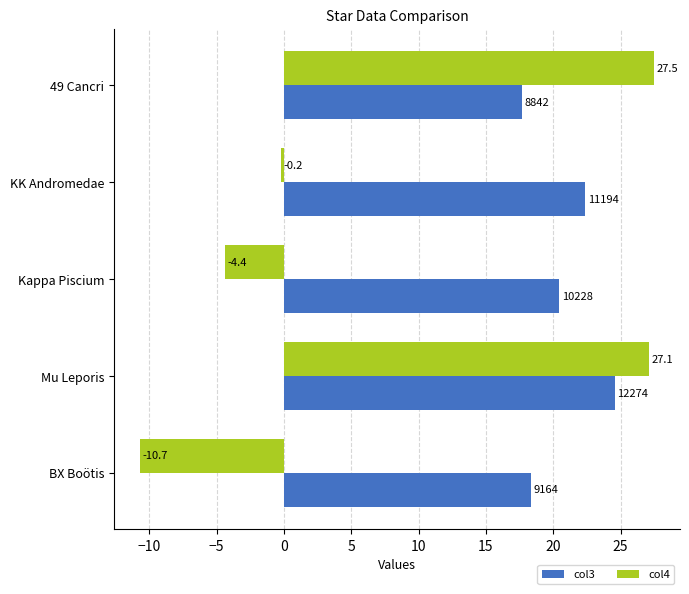

Rank the series at Kappa Piscium from lowest to highest value.

col4, col3